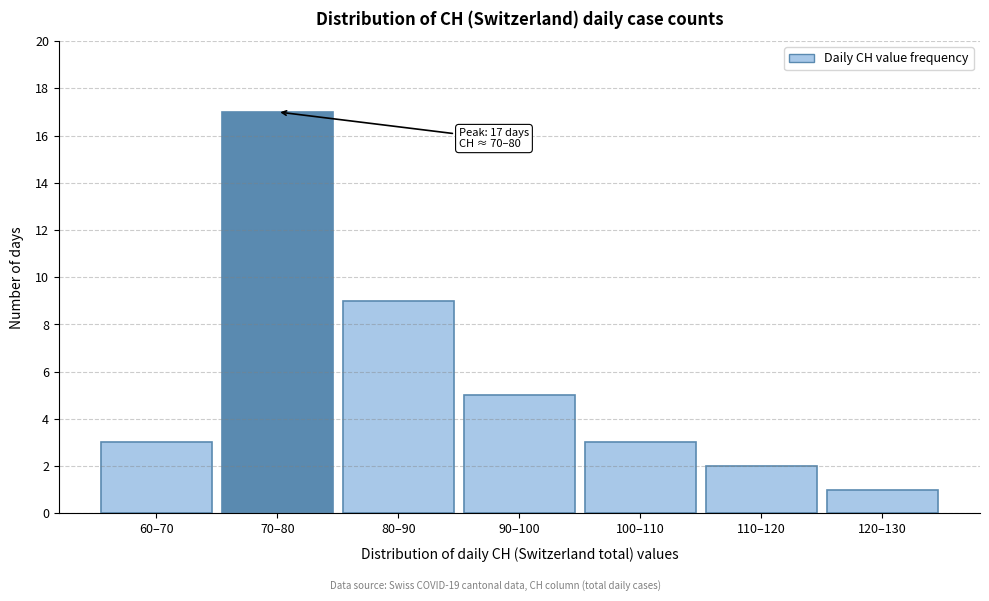

Reading right to left, list all the values displayed in this chart.

120–130=1	110–120=2	100–110=3	90–100=5	80–90=9	70–80=17	60–70=3